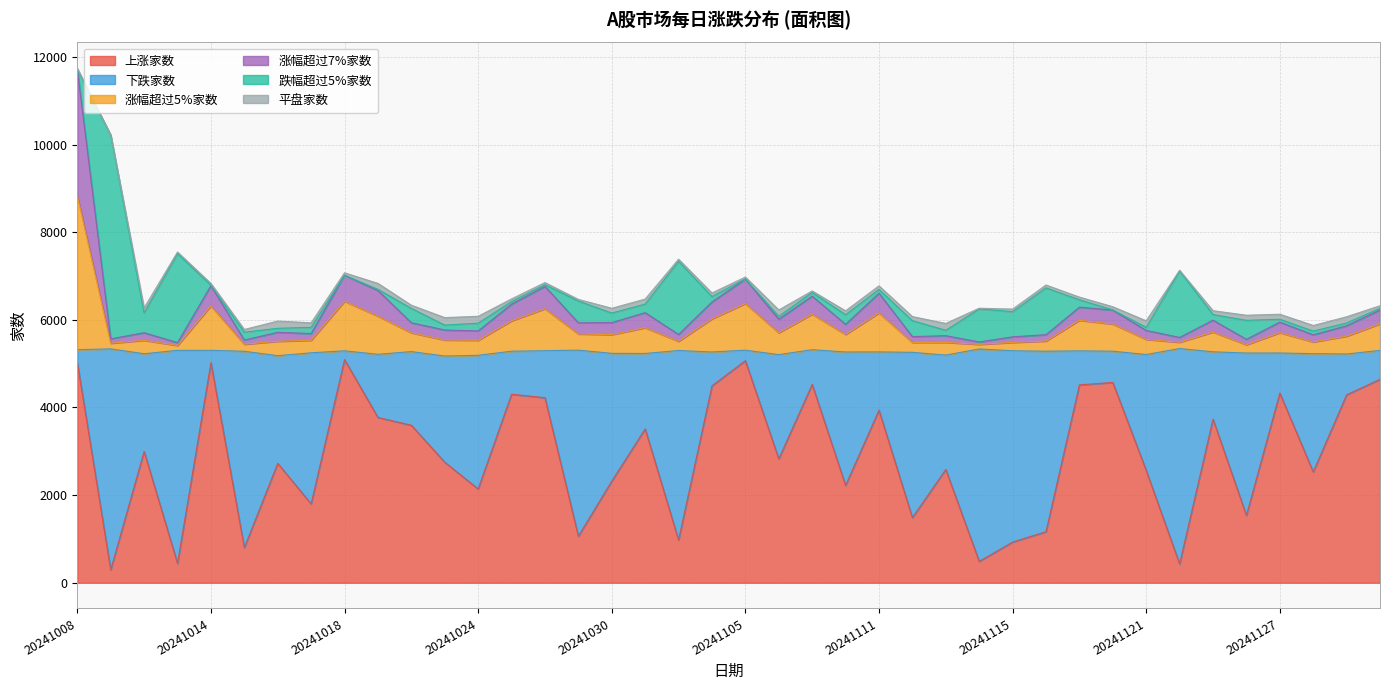

What is the maximum value for 上涨家数?

5094